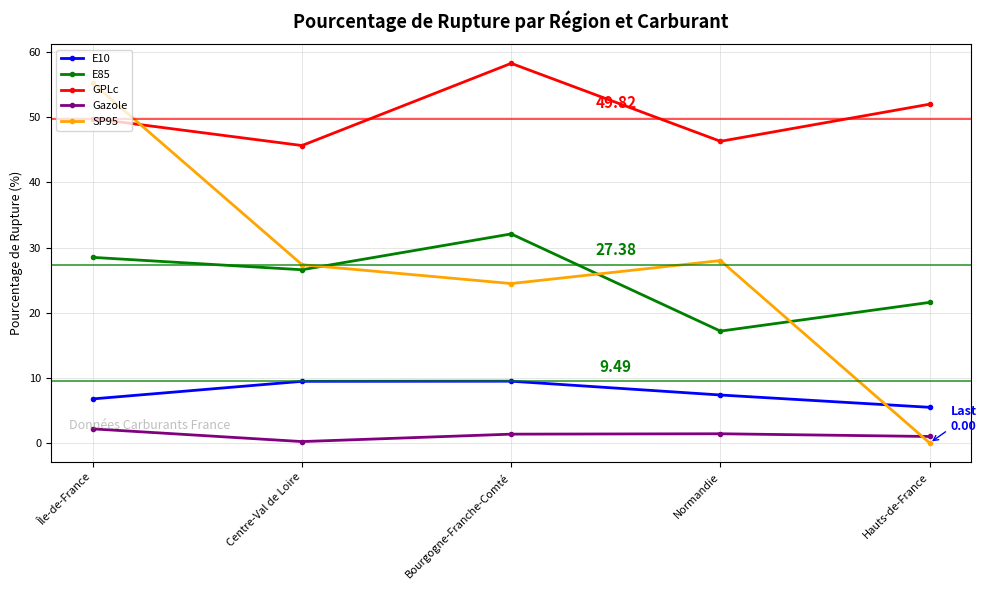

What position from the right is Bourgogne-Franche-Comté?

3